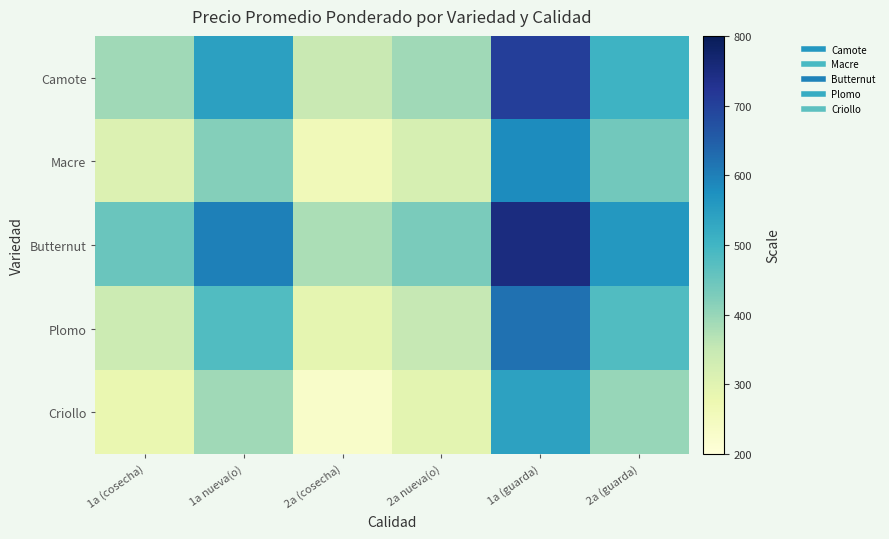

At how many categories does at least one series exceed 446?

4